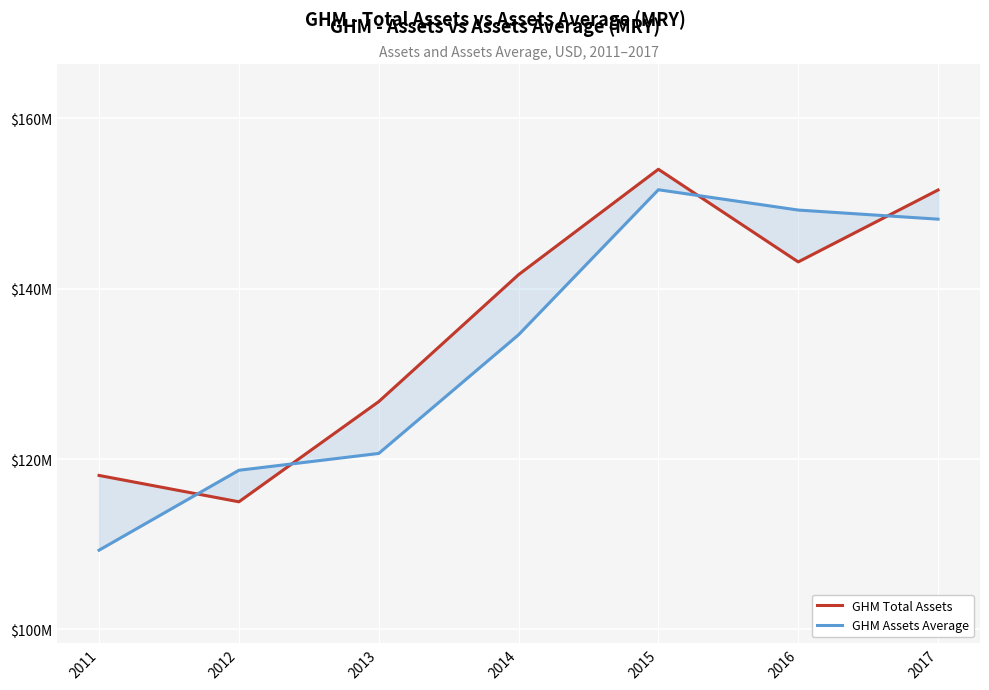

How many interior local peaks does the assets series have?

1